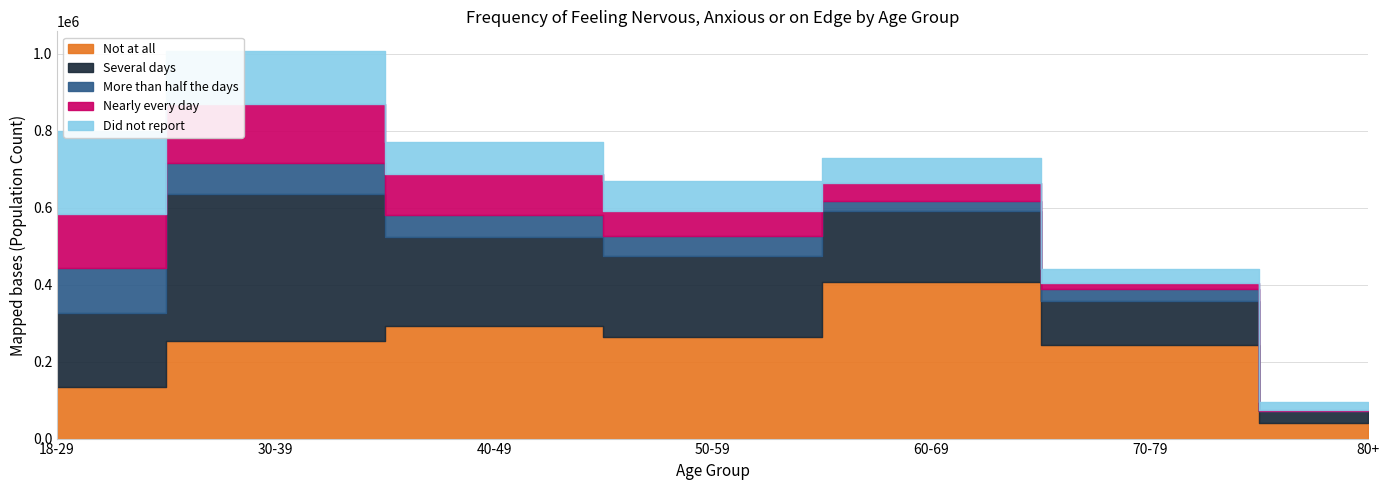

At how many categories does at least one series exceed 183969?

6